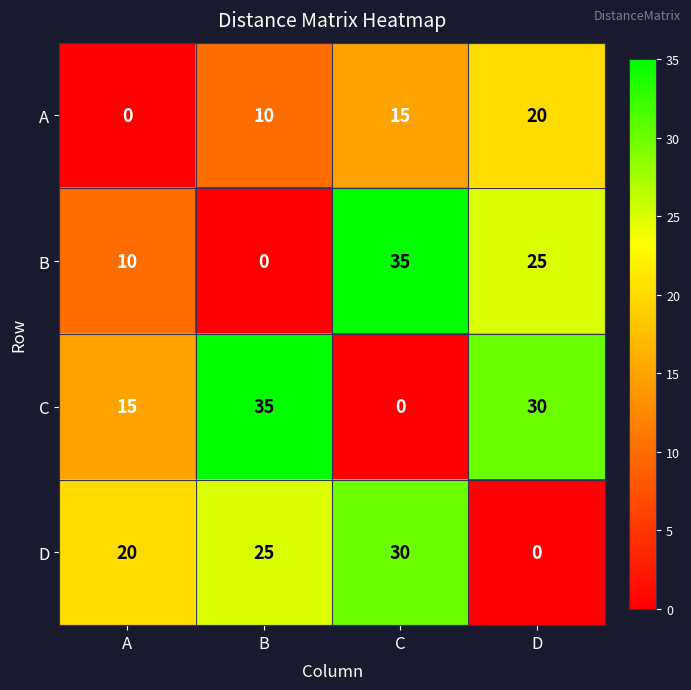

How many series are shown in this chart?

4